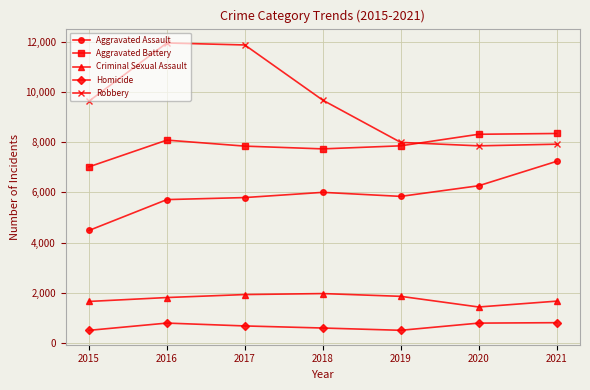

True or false: Aggravated Battery and Aggravated Assault cross at least once.

False